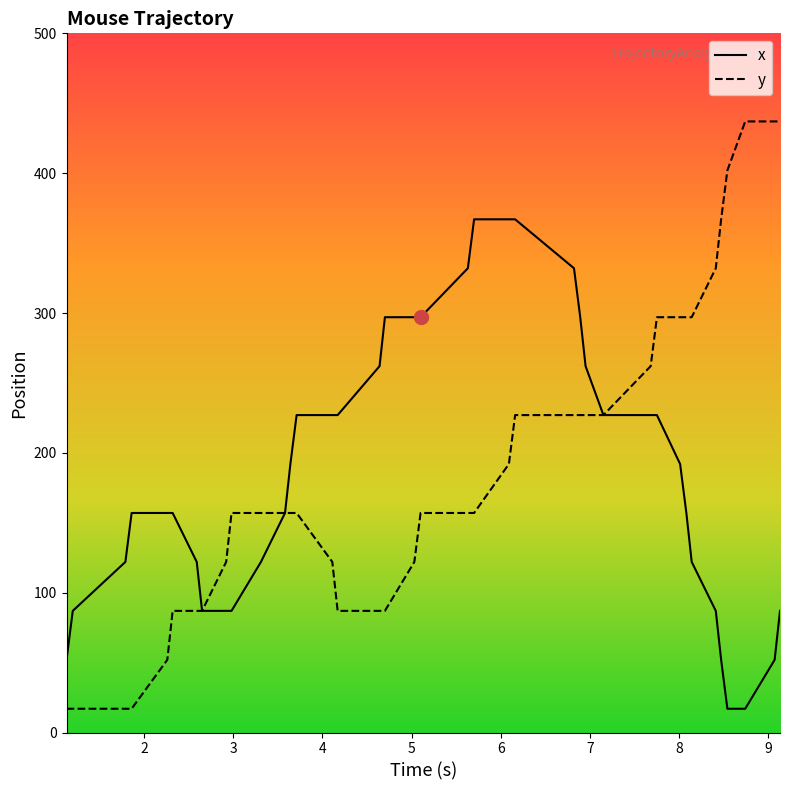

What is the highest value of the y series?

437